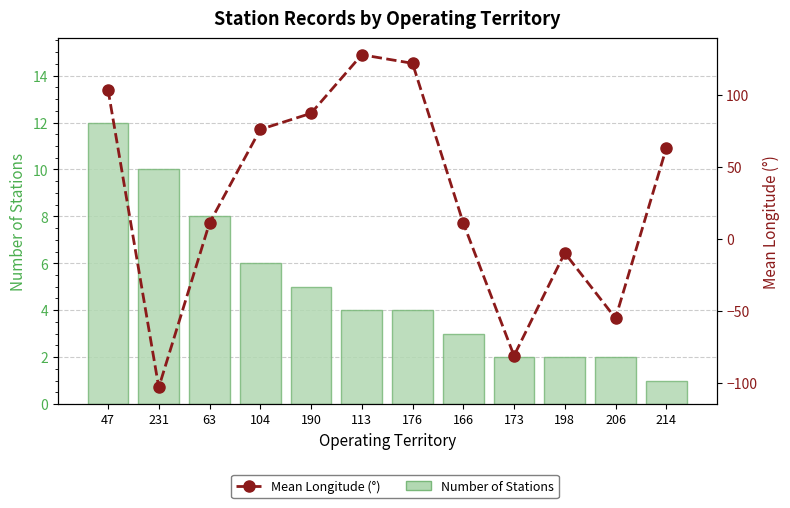

At how many categories does at least one series exceed -53?

12